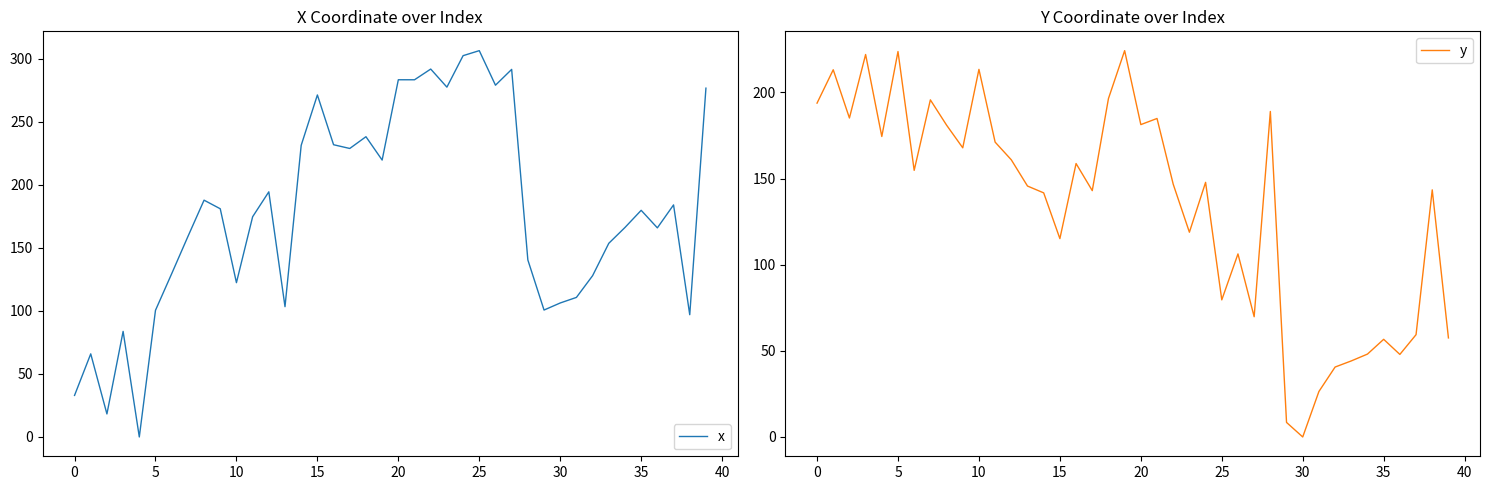

How many interior local valleys does the x series have?

12